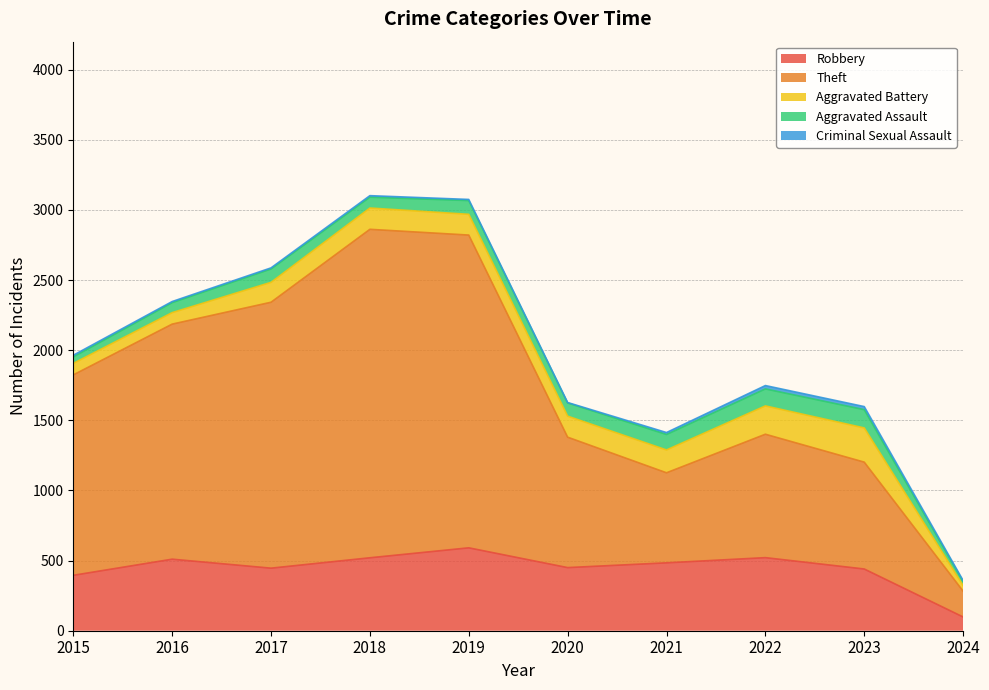

Is the value of Criminal Sexual Assault at 2019 greater than the value of Aggravated Assault at 2024?

No